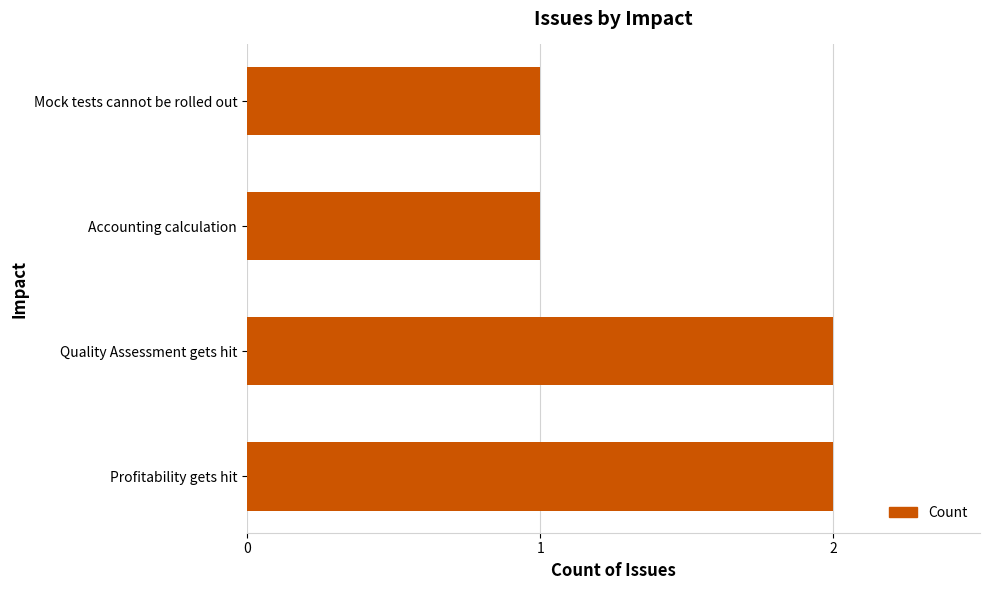

What is the sum of all values?

6